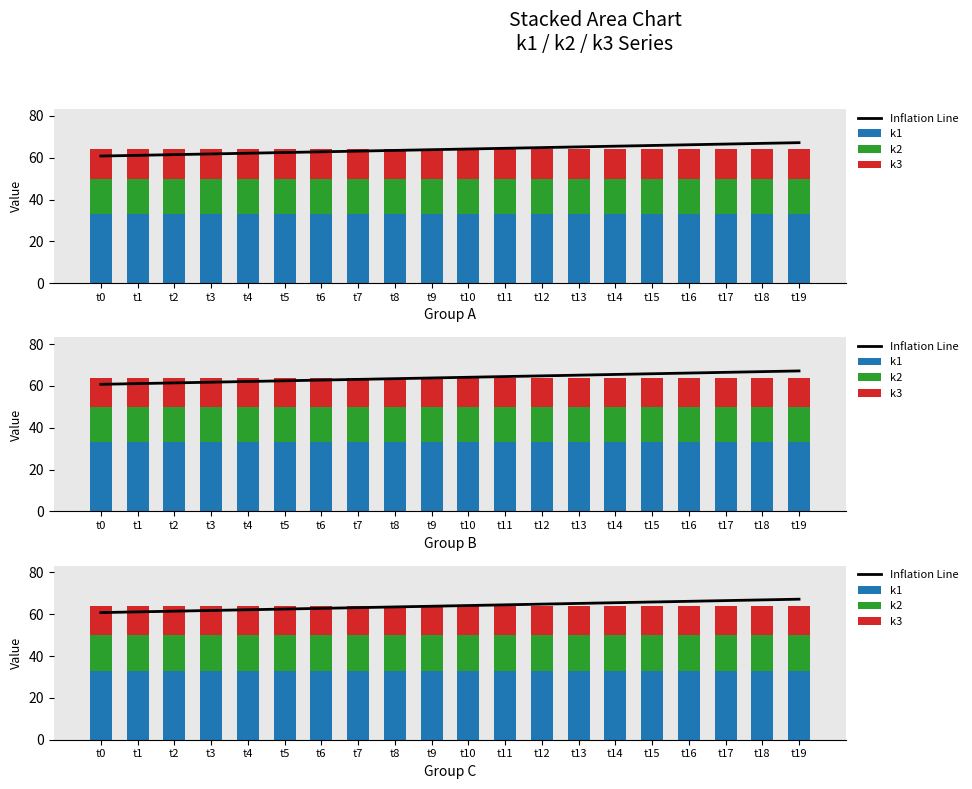

What is the sum of all Inflation Line values?

1280.0